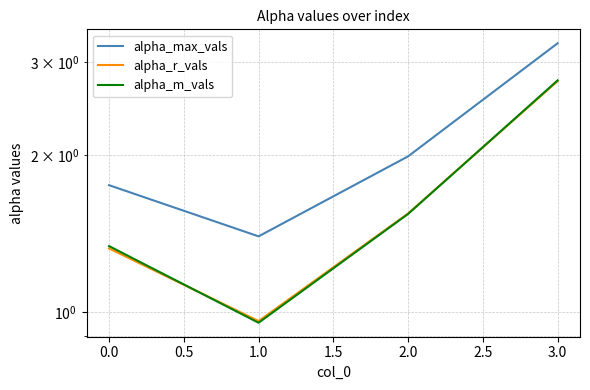

Reading left to right, list all the values displayed in this chart.

alpha_max_vals: 1.7	1.4	2.0	3.3
alpha_r_vals: 1.3	1.0	1.5	2.8
alpha_m_vals: 1.3	1.0	1.5	2.8